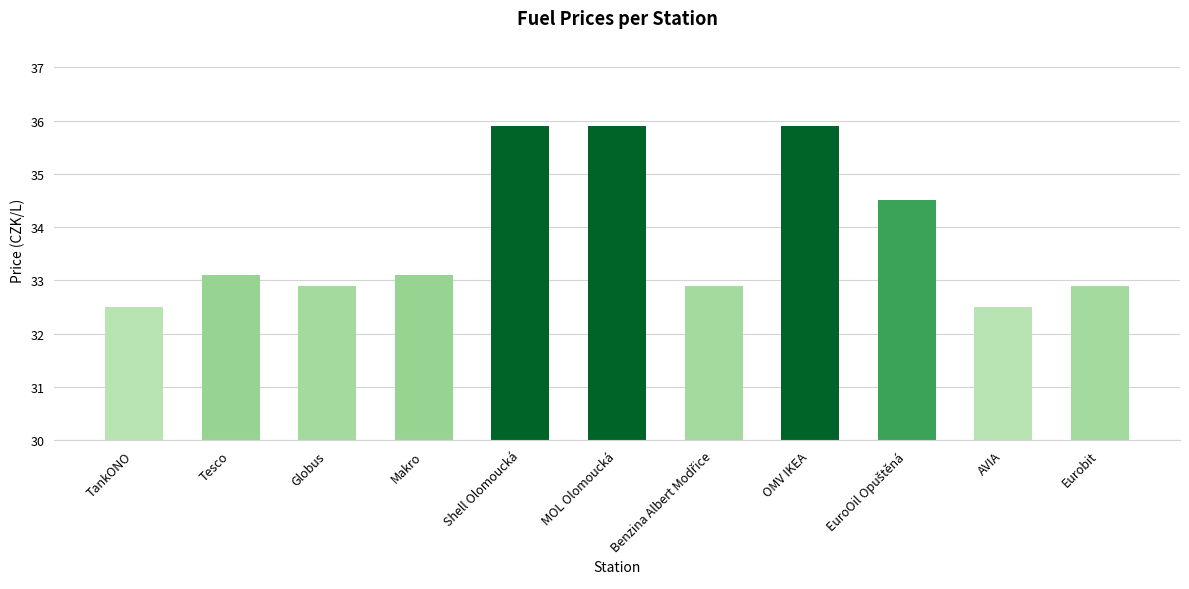

Count the values in the range 32 to 35.

8